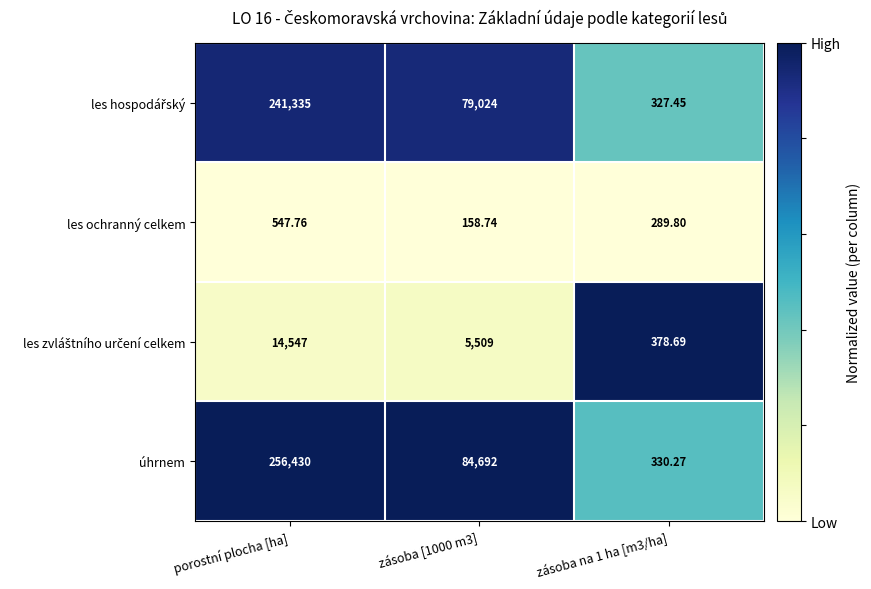

At which category is the sum across all series the highest?

porostní plocha [ha]